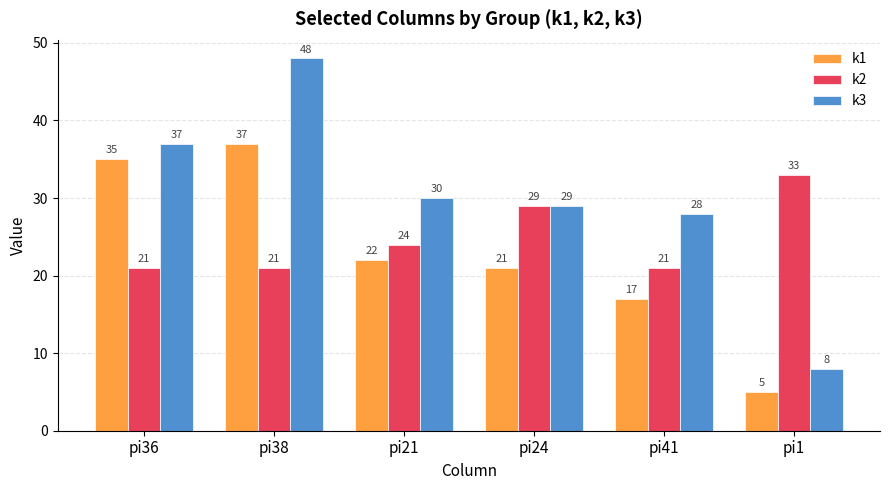

Which series has the widest spread of values?

k3